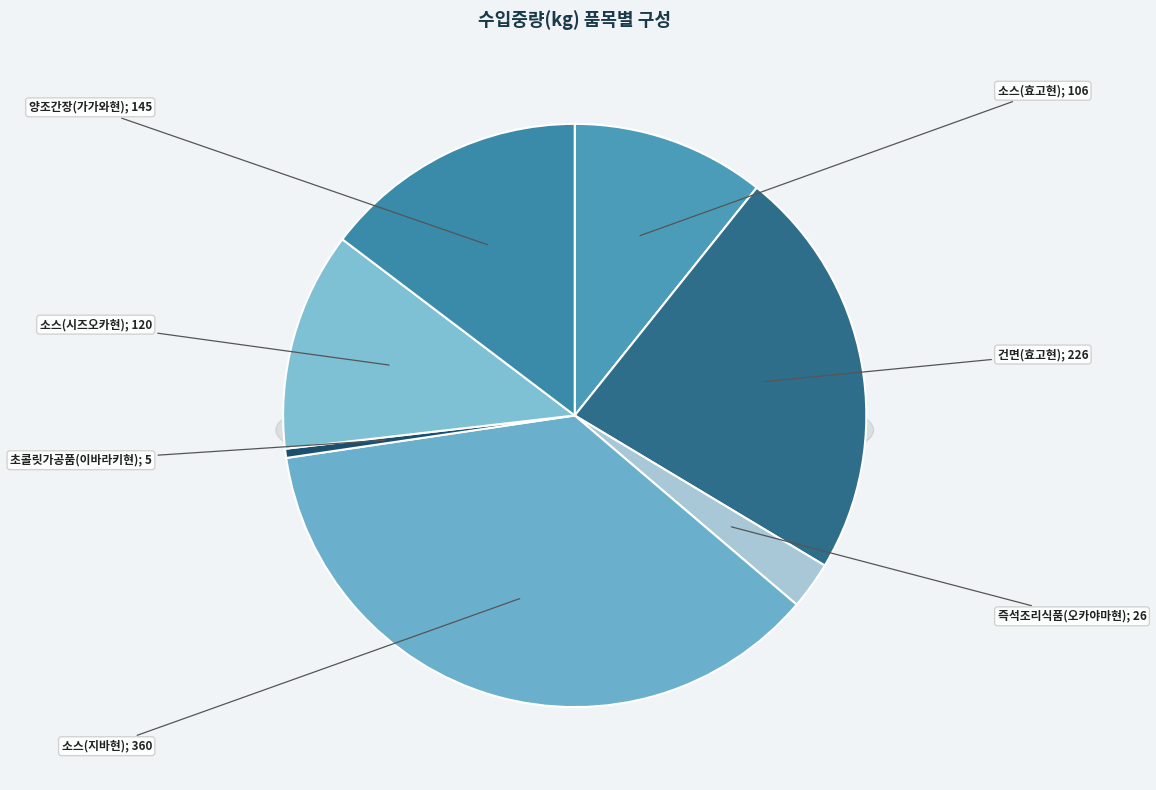

What is the change in value from 건면(효고현) to 초콜릿가공품(이바라키현)?

-221